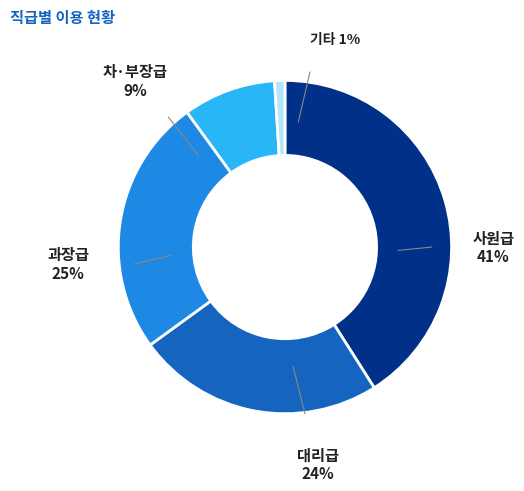

Is it true that low is 16% of the pie?

False